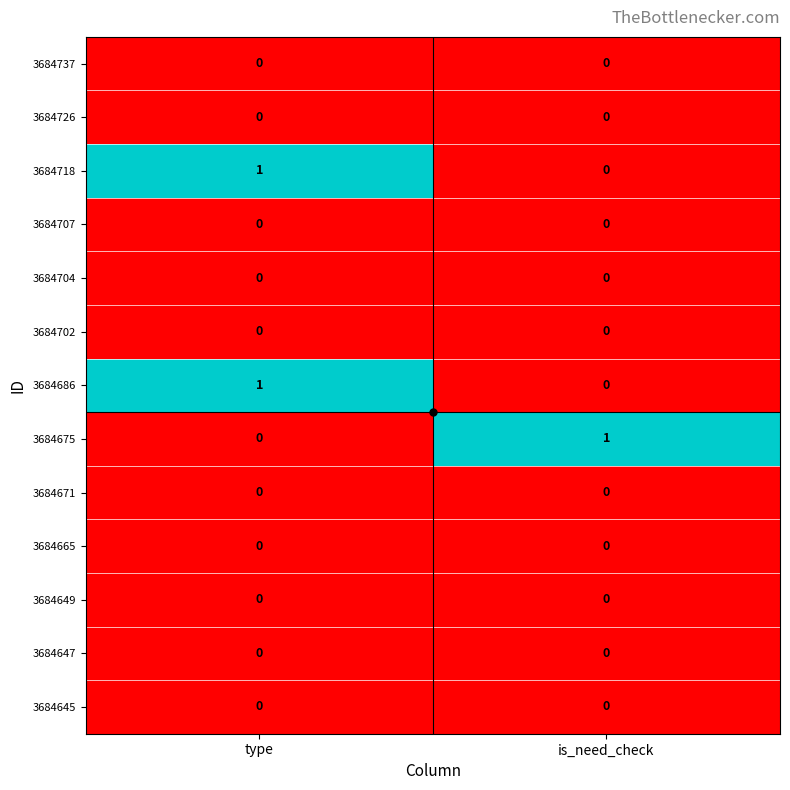

How many categories are shown in the chart?

2